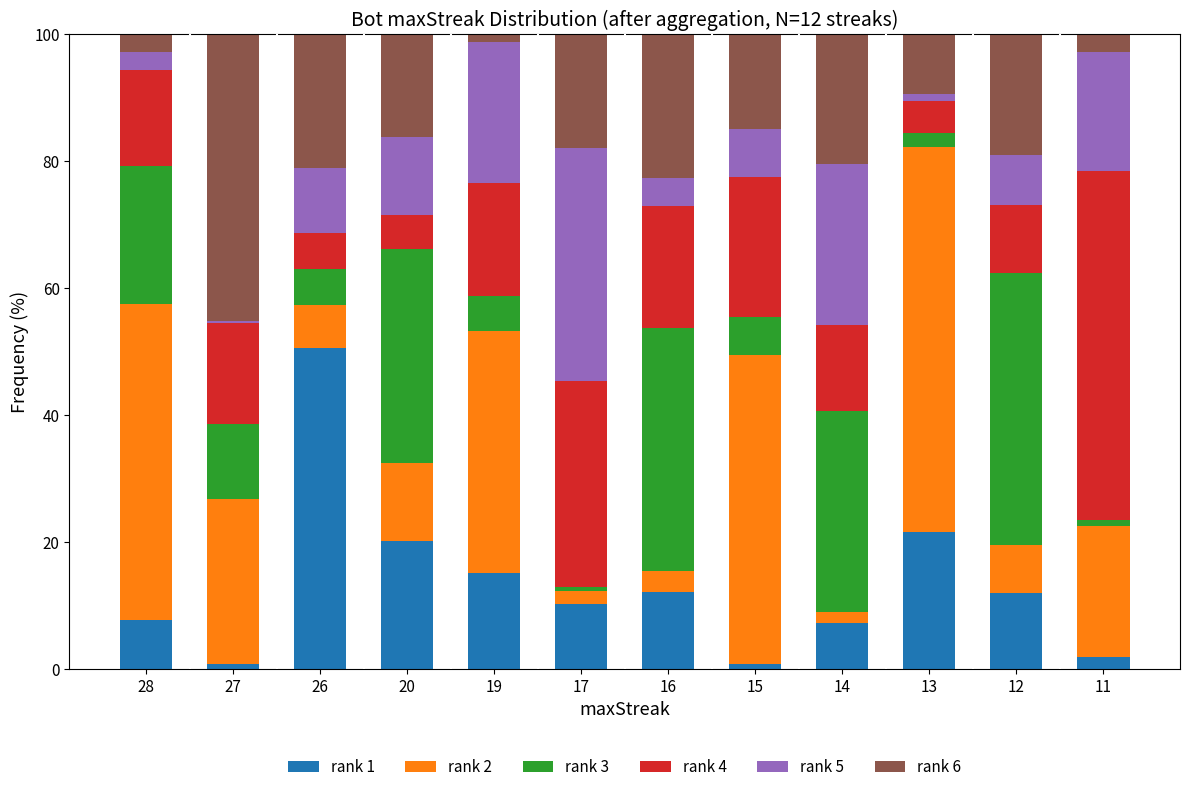

What is the sum of all rank 1 values?

159.9